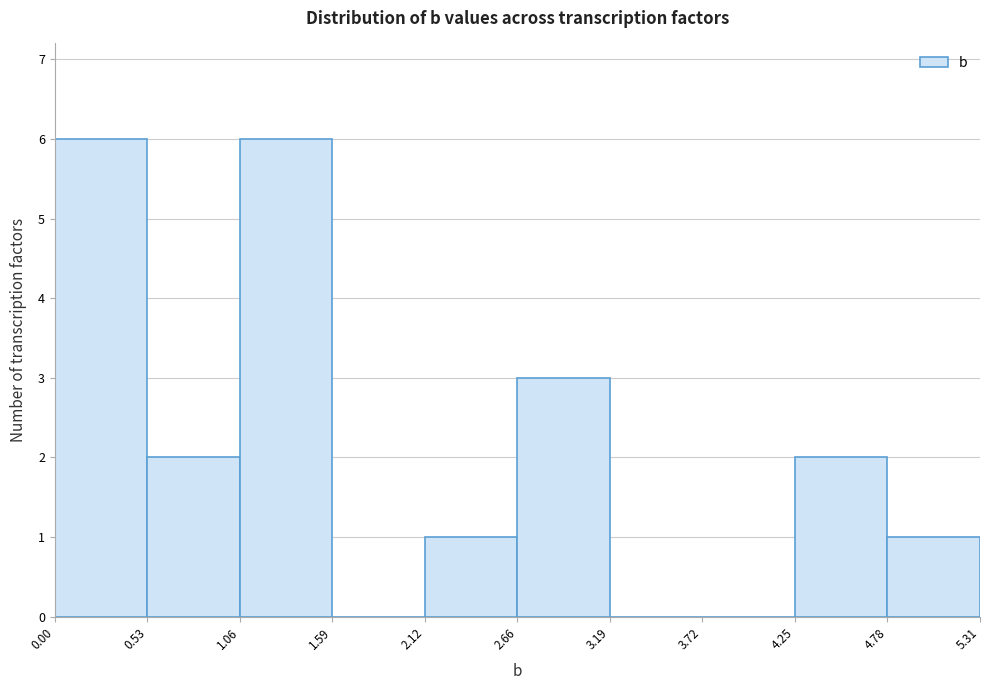

What is the height of the bar covering 2.12 to 2.66 on the x-axis? The values are not printed on the chart, so give them approximately, as read against the axis.

1